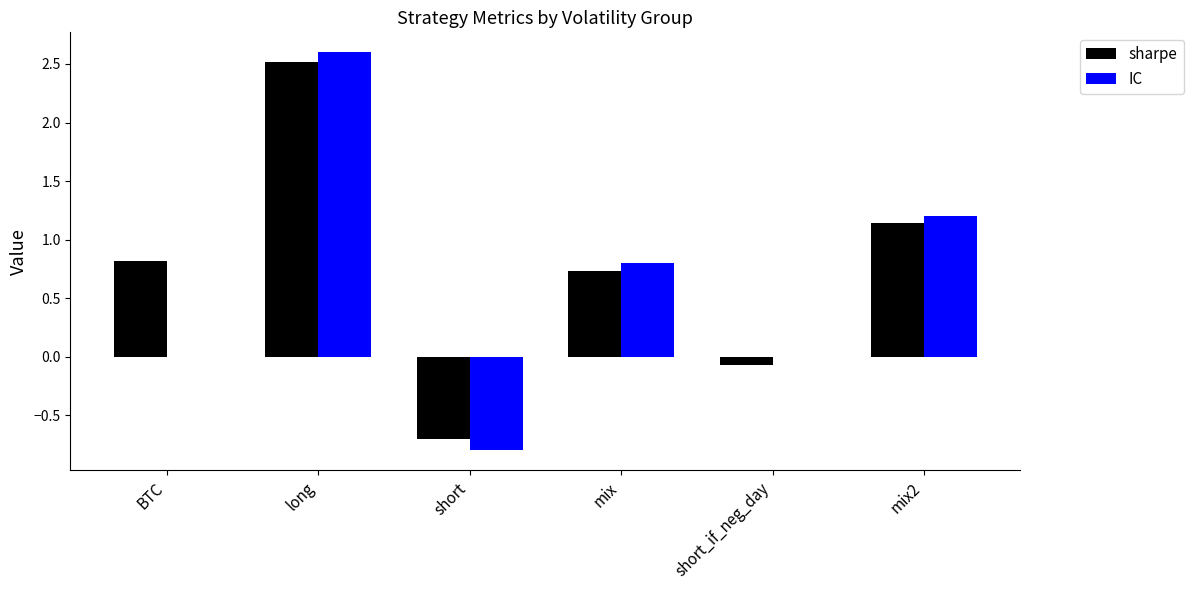

Read the IC value at mix.

0.8